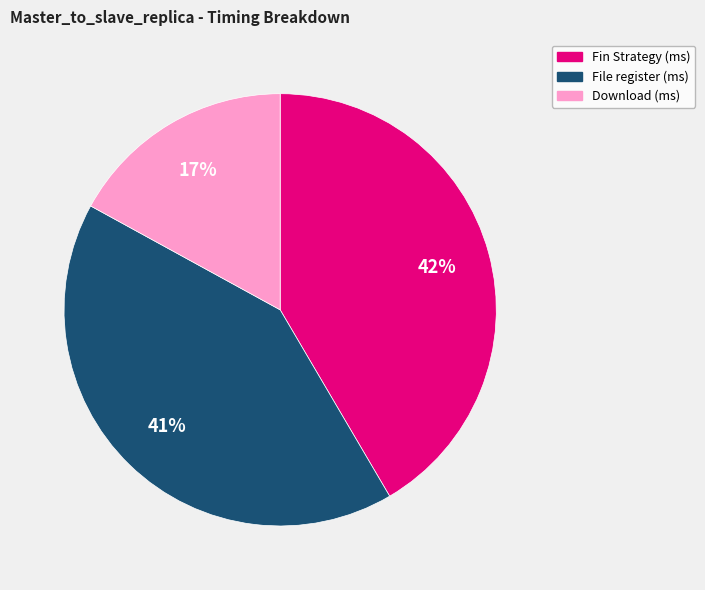

Does any single category account for the majority?

No